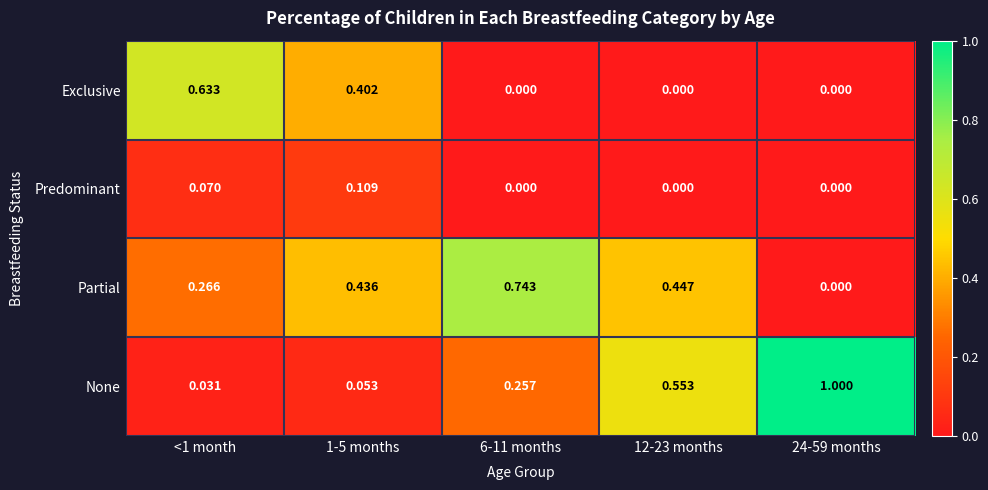

Is the value of Exclusive at 6-11 months greater than the value of None at <1 month?

No